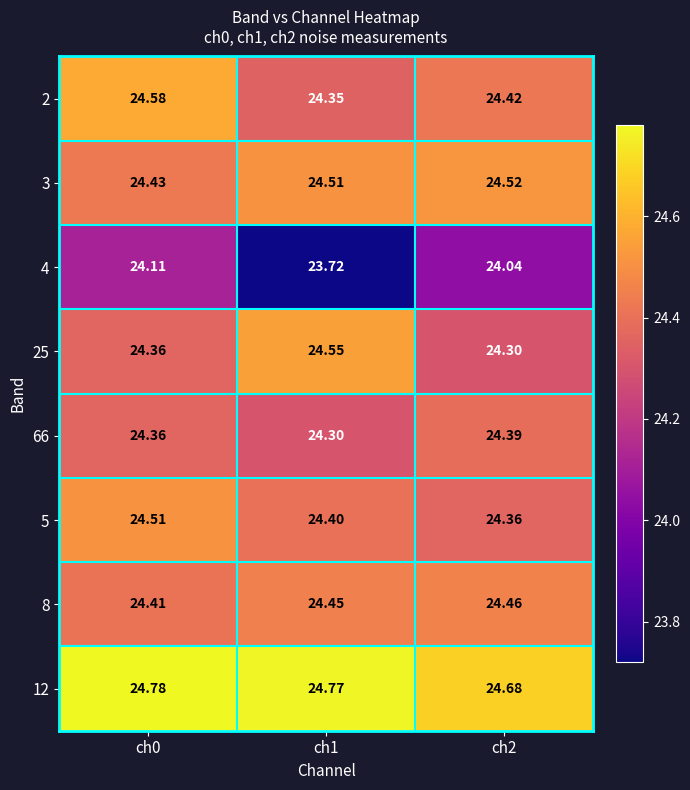

How many categories are shown in the chart?

3